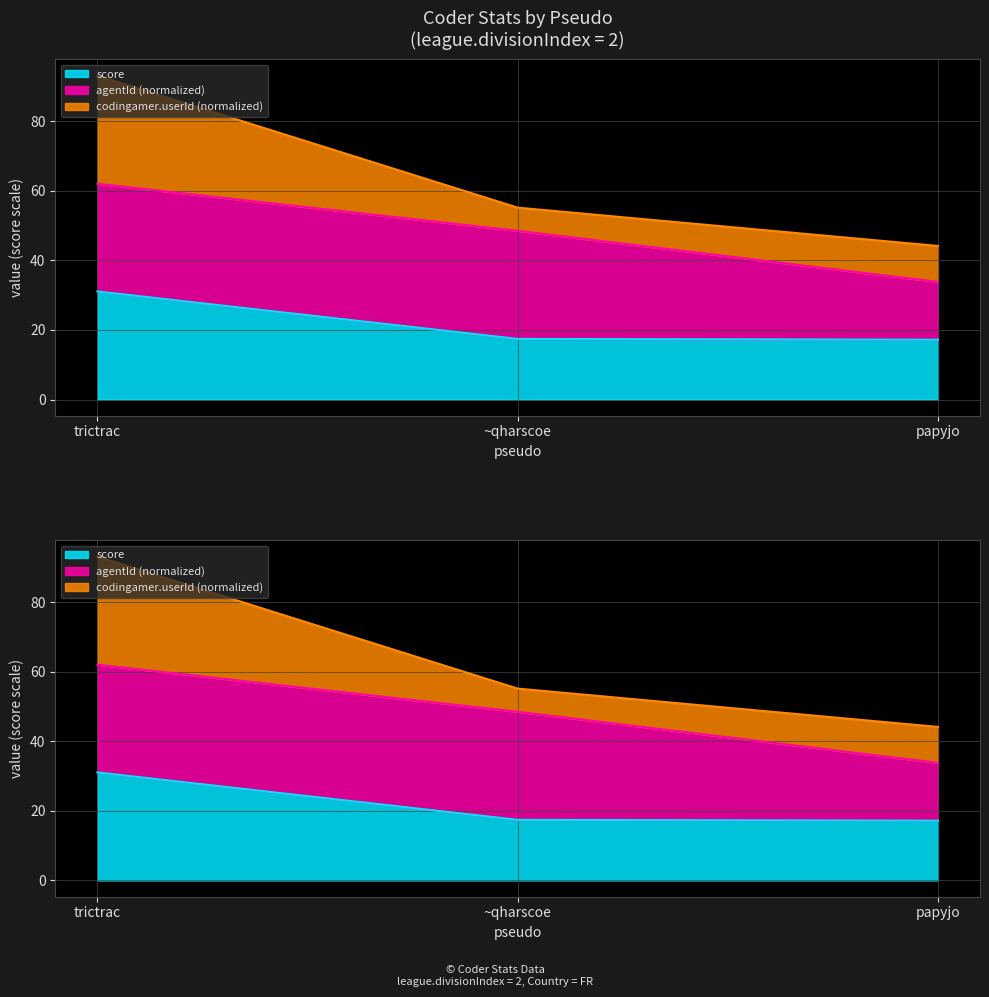

Between ~qharscoe and trictrac, which is larger?

trictrac